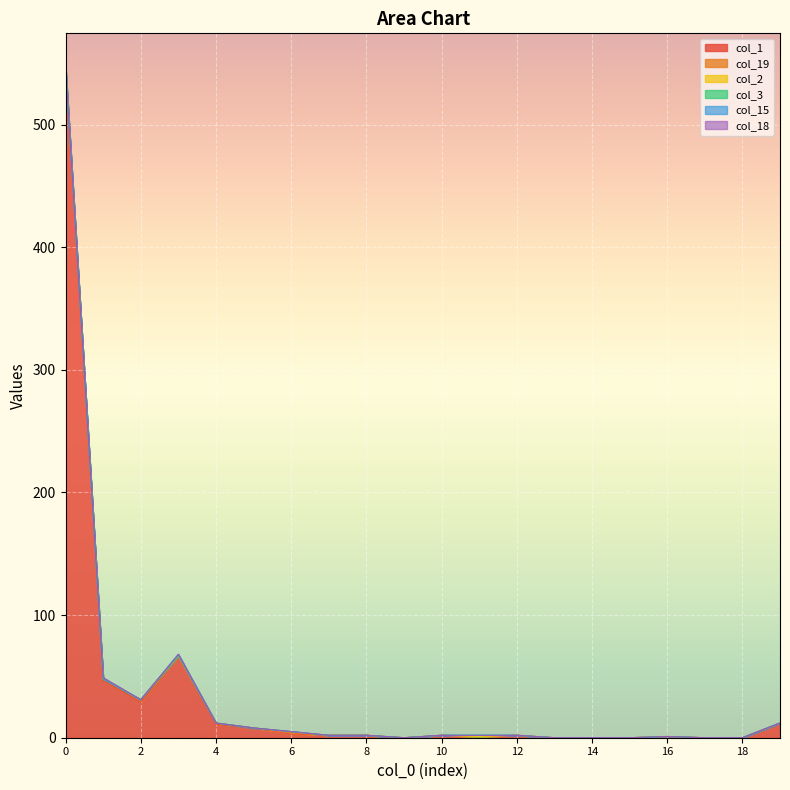

How many lines are shown in the chart?

6